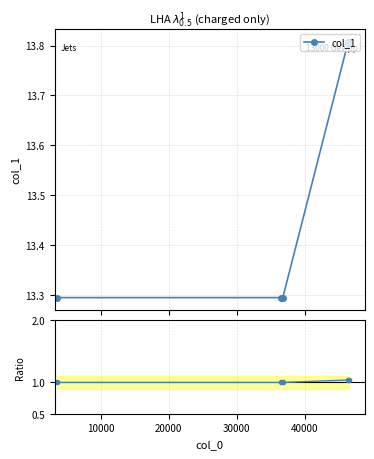

True or false: Ratio has more than 0 points higher than both neighbors.

False